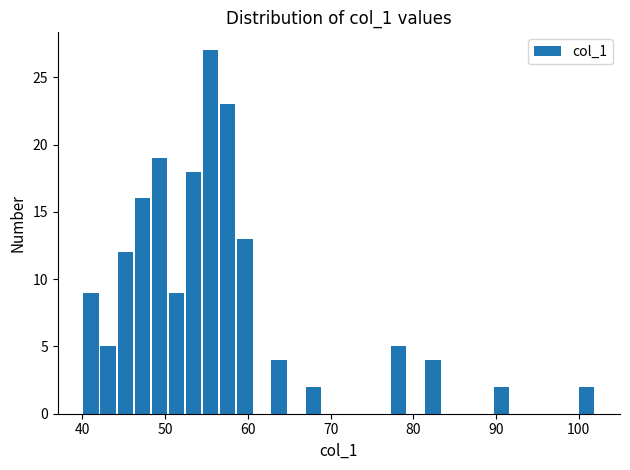

Read against the x-axis, roughly where is the centre of the tallest bar?

56